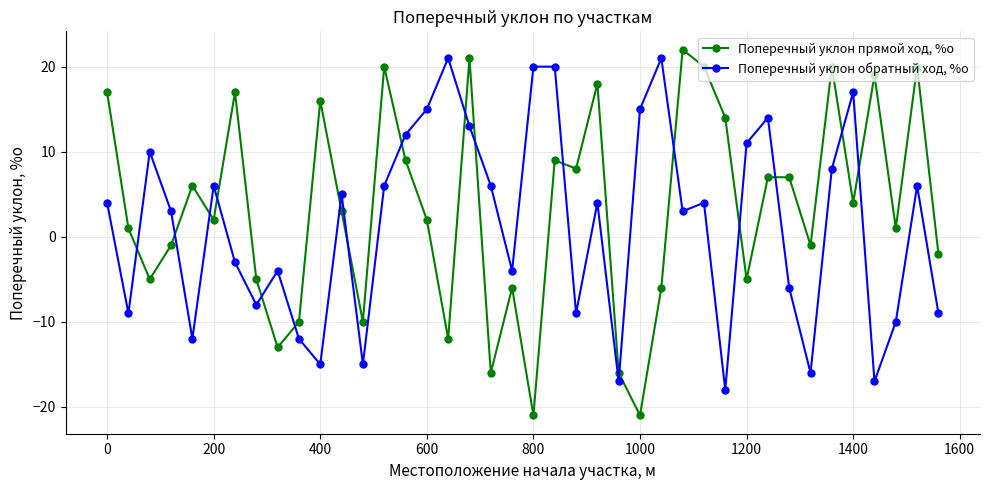

What is the difference between the maximum and second lowest values in the Поперечный уклон прямой ход, %о series?

43